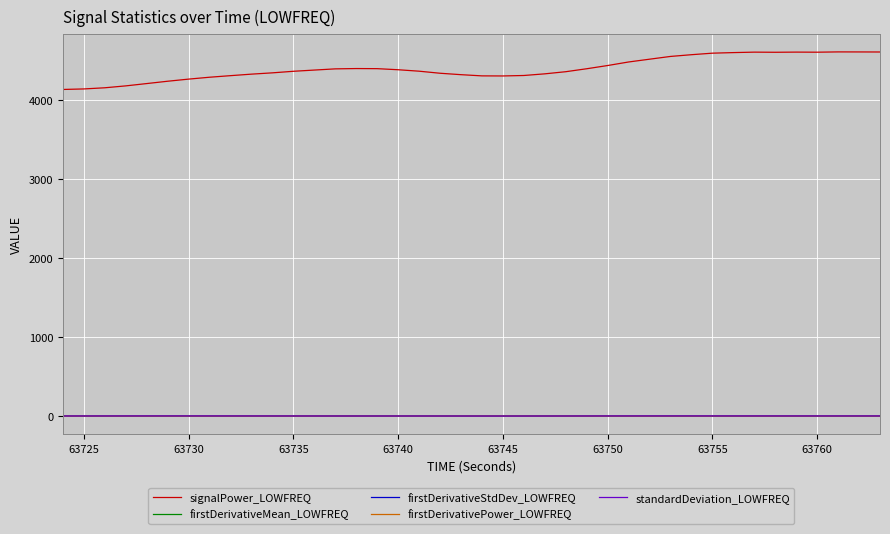

What is the difference between the second highest and second lowest values in the firstDerivativeMean_LOWFREQ series?

0.4